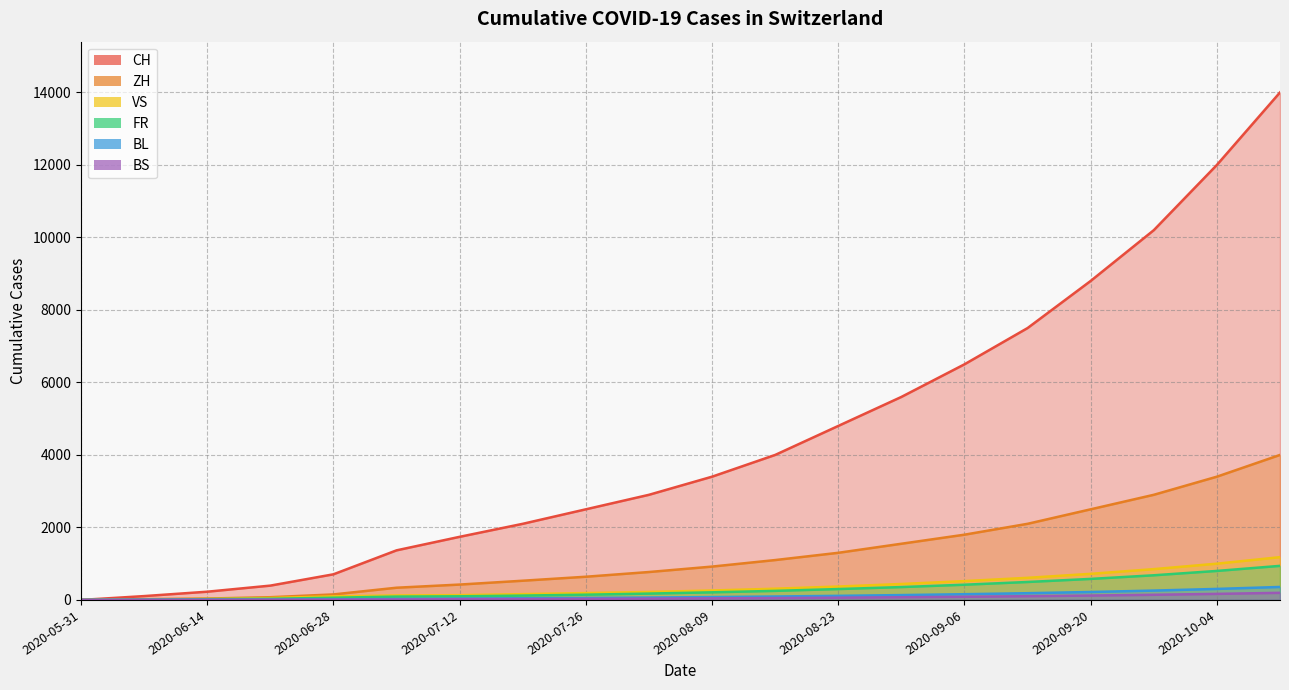

What are all the series names shown in the legend?

CH, ZH, VS, FR, BL, BS